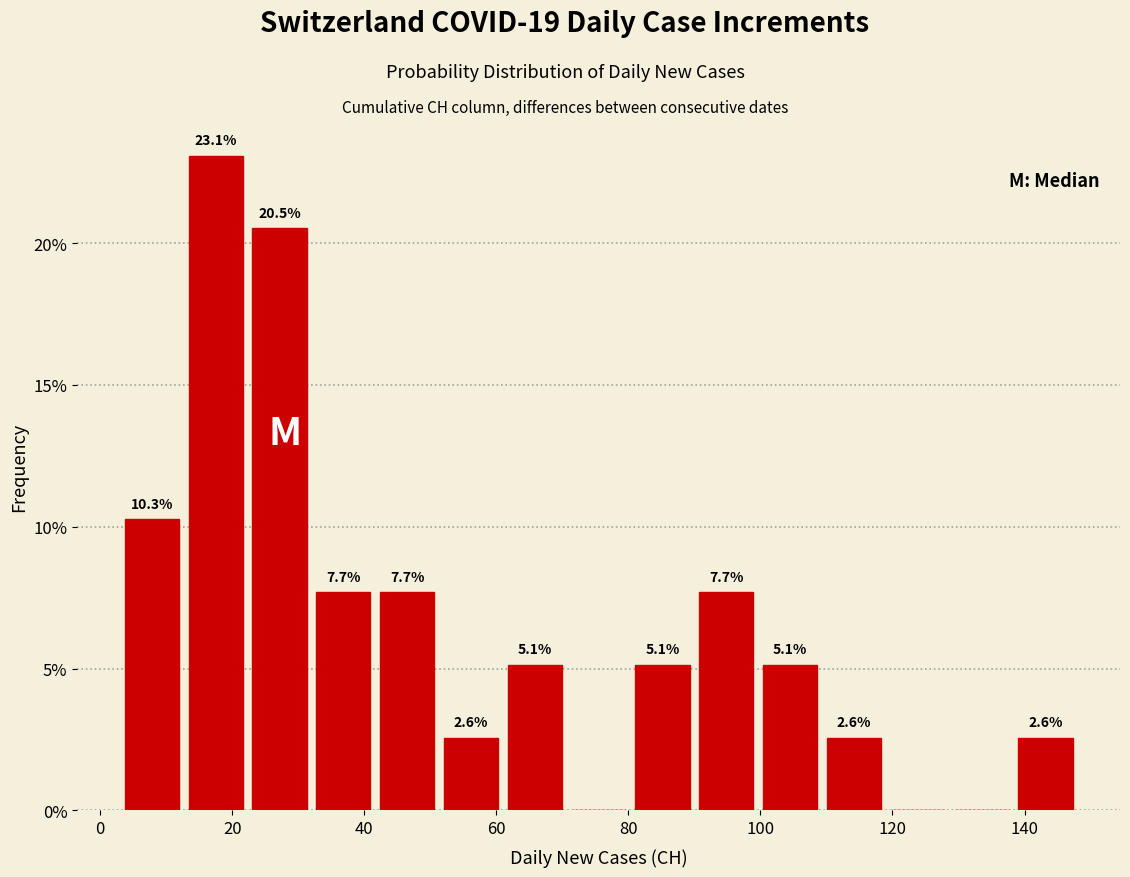

Over which range of the x-axis is the bar tallest?

12 to 22